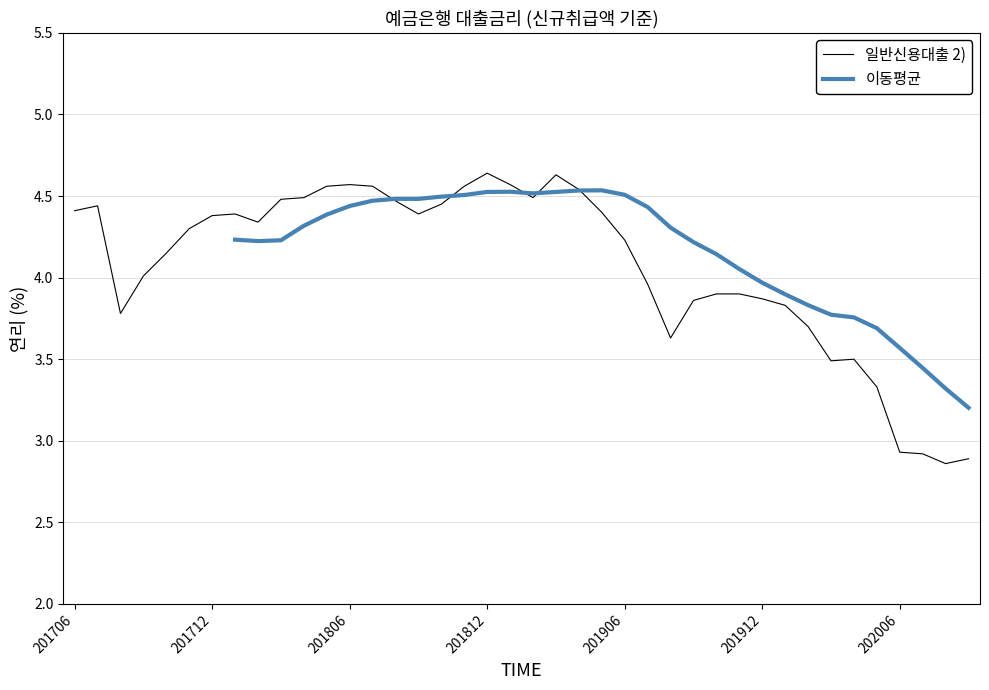

What is the change in value from 201812 to 202006?

-1.7